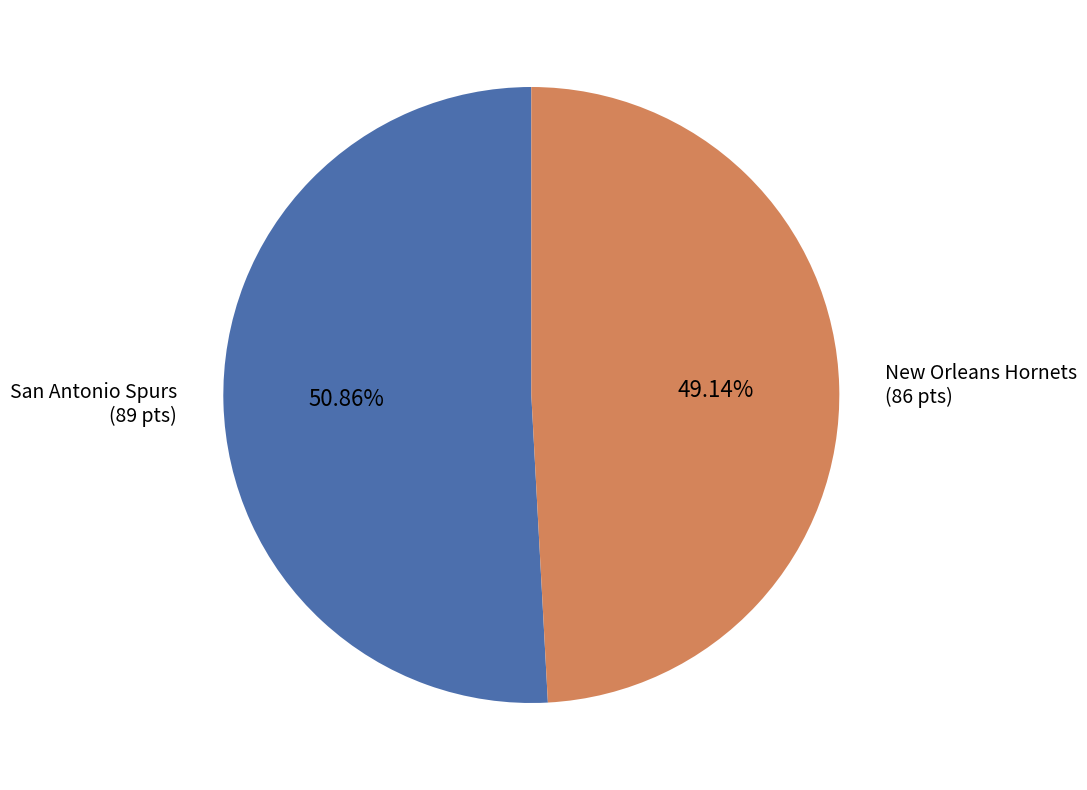

Is there a majority slice in this chart?

Yes